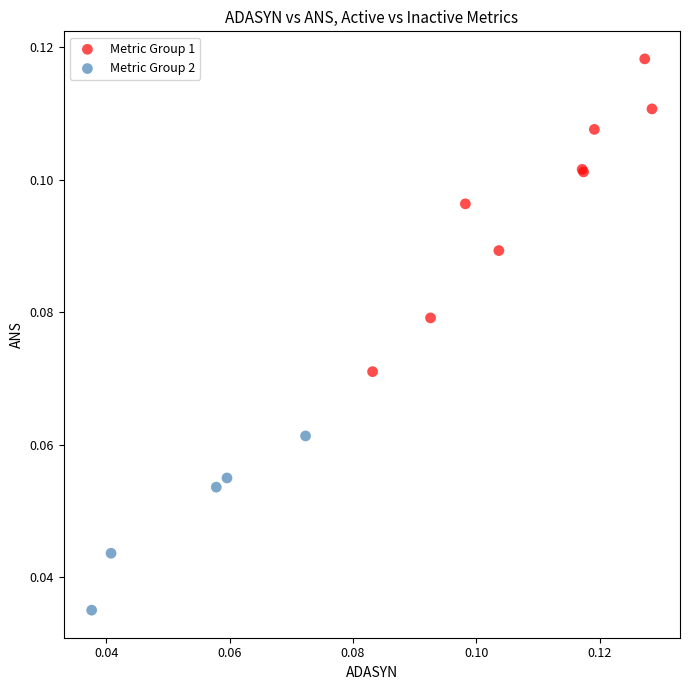

Which series reaches the minimum Y coordinate?

Metric Group 2